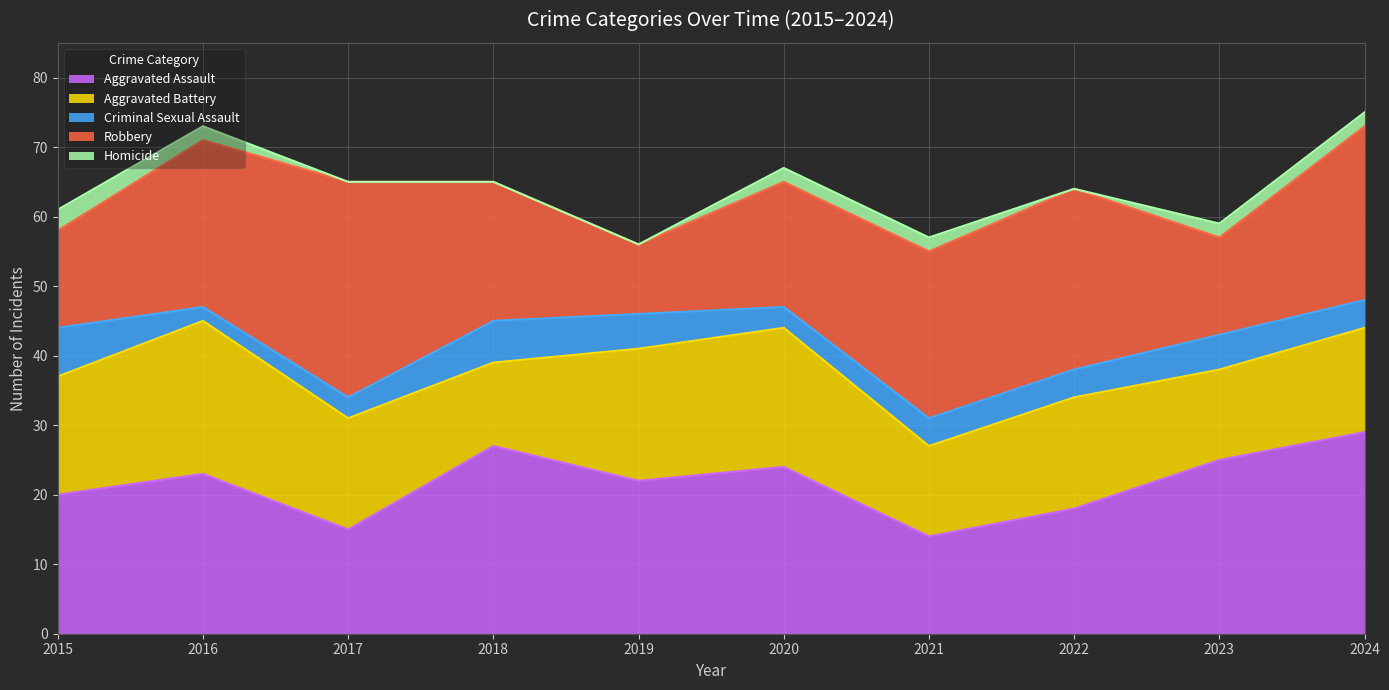

True or false: Robbery and Homicide cross at least once.

False